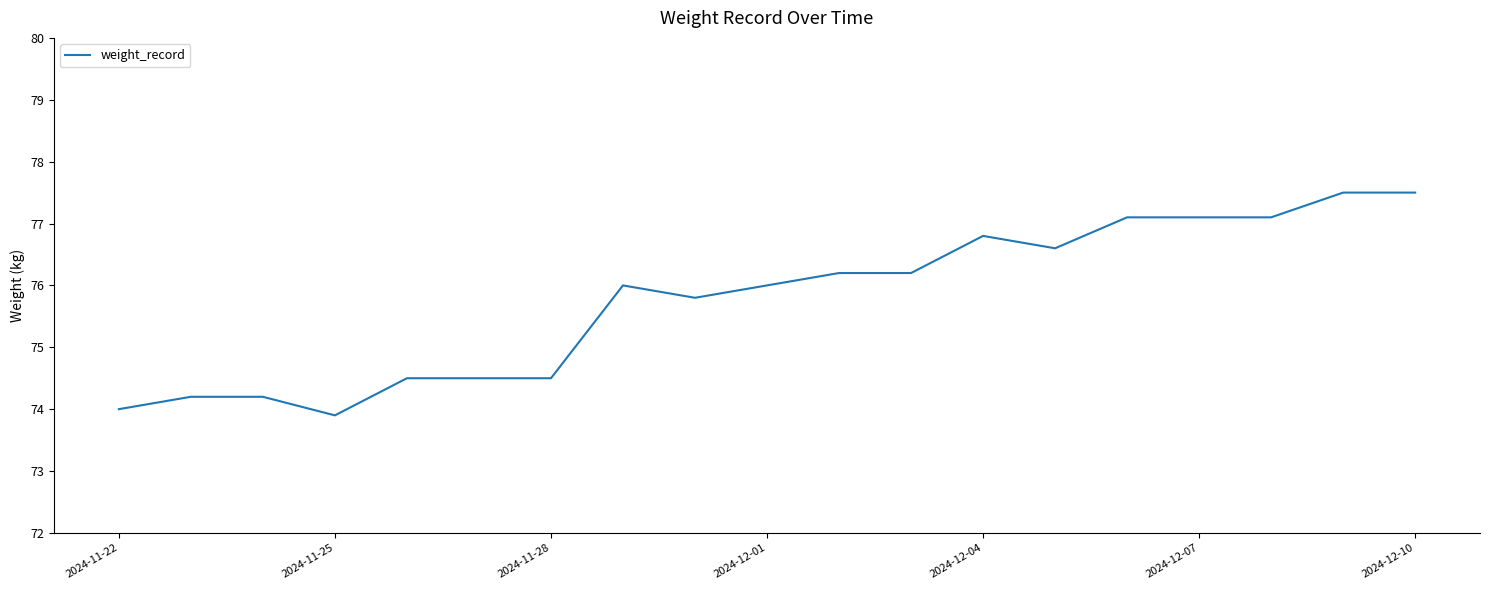

What is the greatest value displayed?

77.5